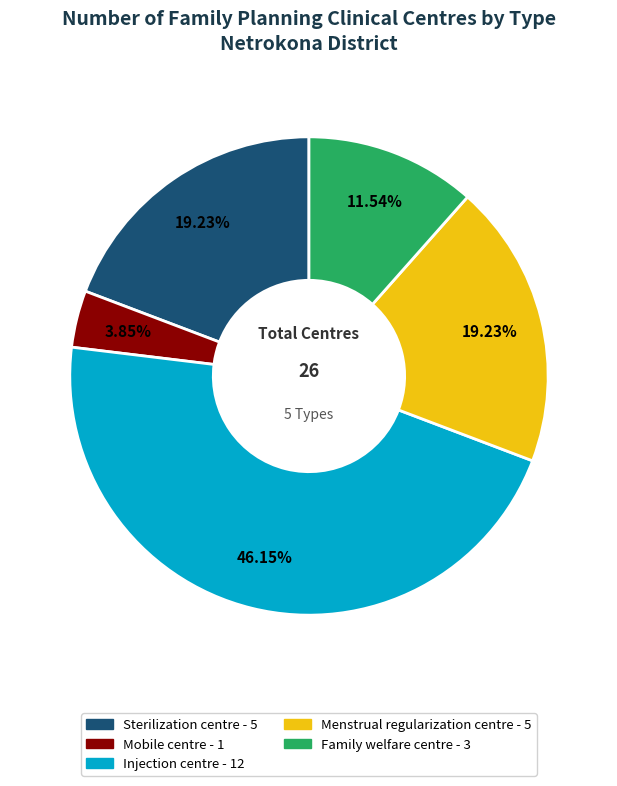

What is the ratio of the value at Injection centre to the value at Menstrual regularization centre?

2.4